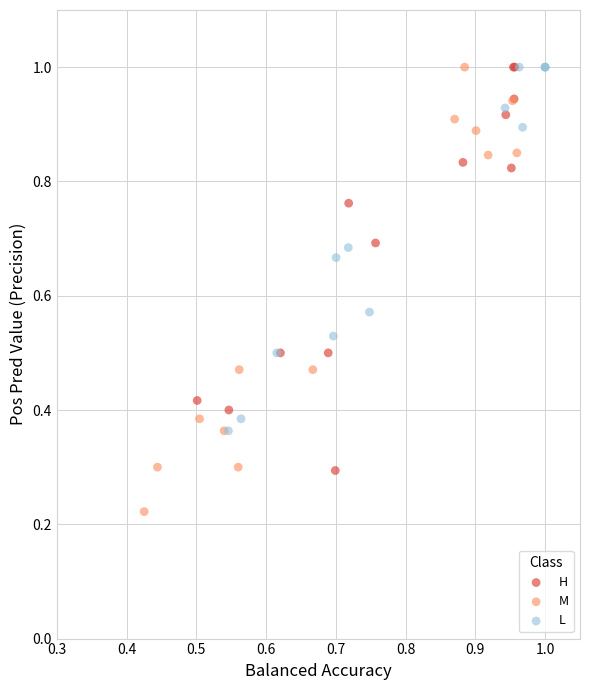

What are all the series names shown in the legend?

H, M, L